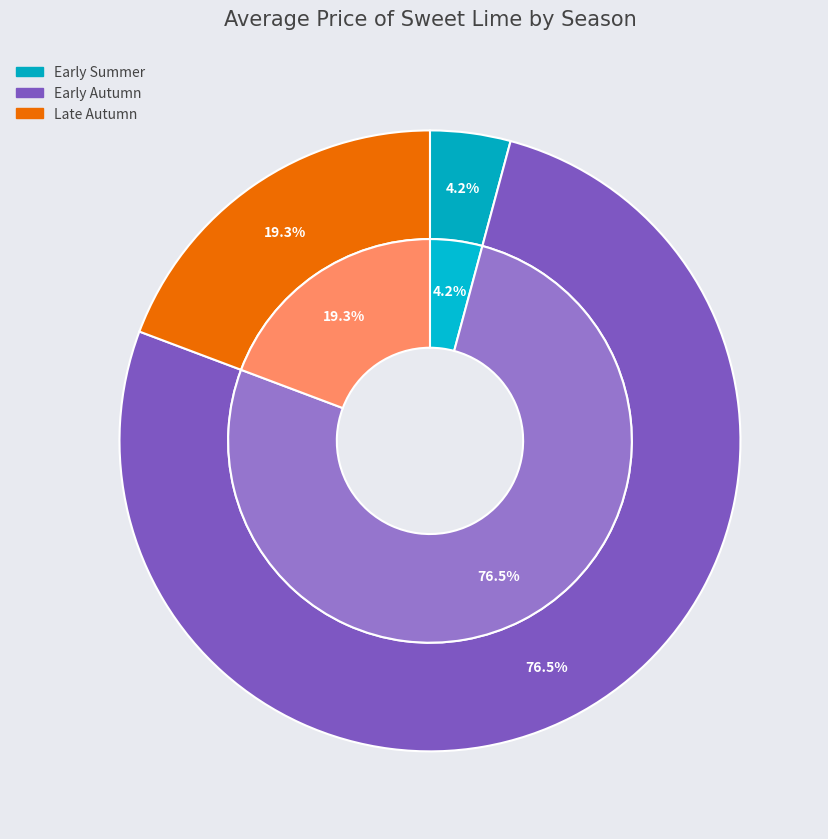

True or false: Early Autumn accounts for 1% of the total.

False